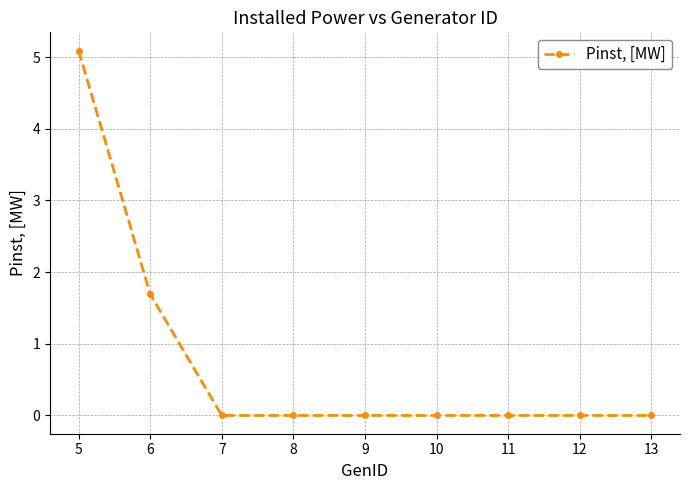

The chart shows a value of 3.4 at 8. True or false?

False